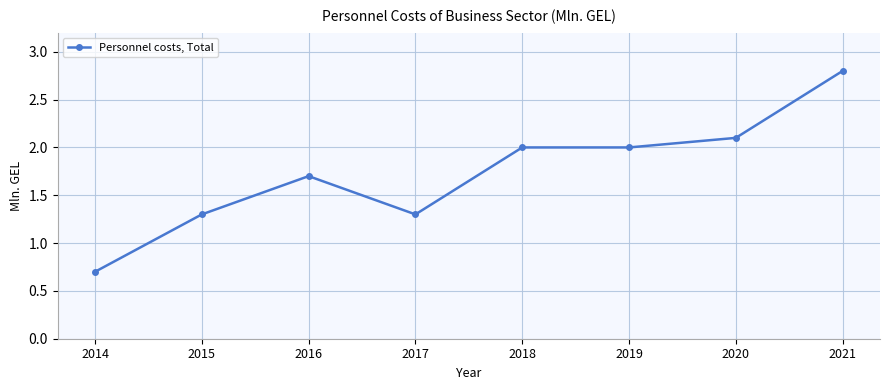

What is the difference between the second highest and minimum values?

1.4